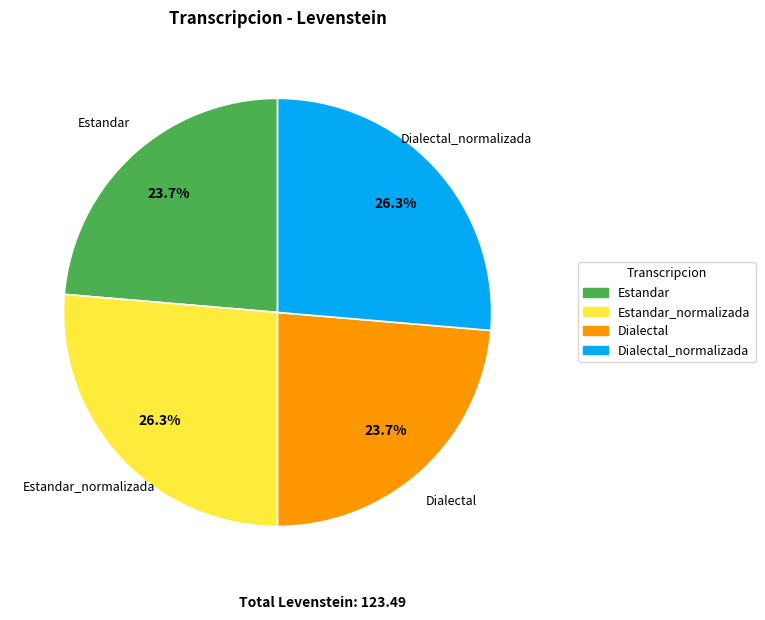

To the nearest percent, what percentage of the pie is Dialectal_normalizada?

26%